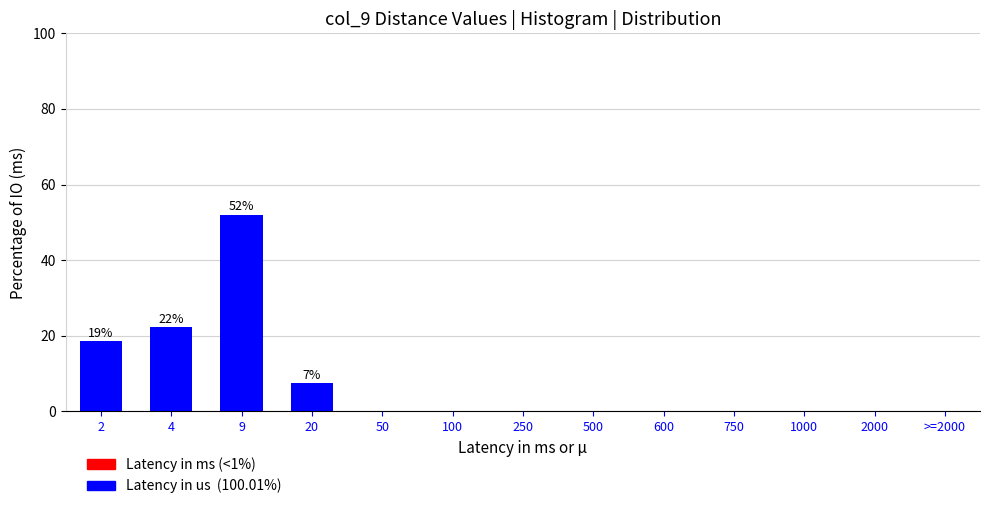

Reading left to right, list all the values displayed in this chart.

2=18.5	4=22.2	9=51.9	20=7.4	50=0.0	100=0.0	250=0.0	500=0.0	600=0.0	750=0.0	1000=0.0	2000=0.0	>=2000=0.0